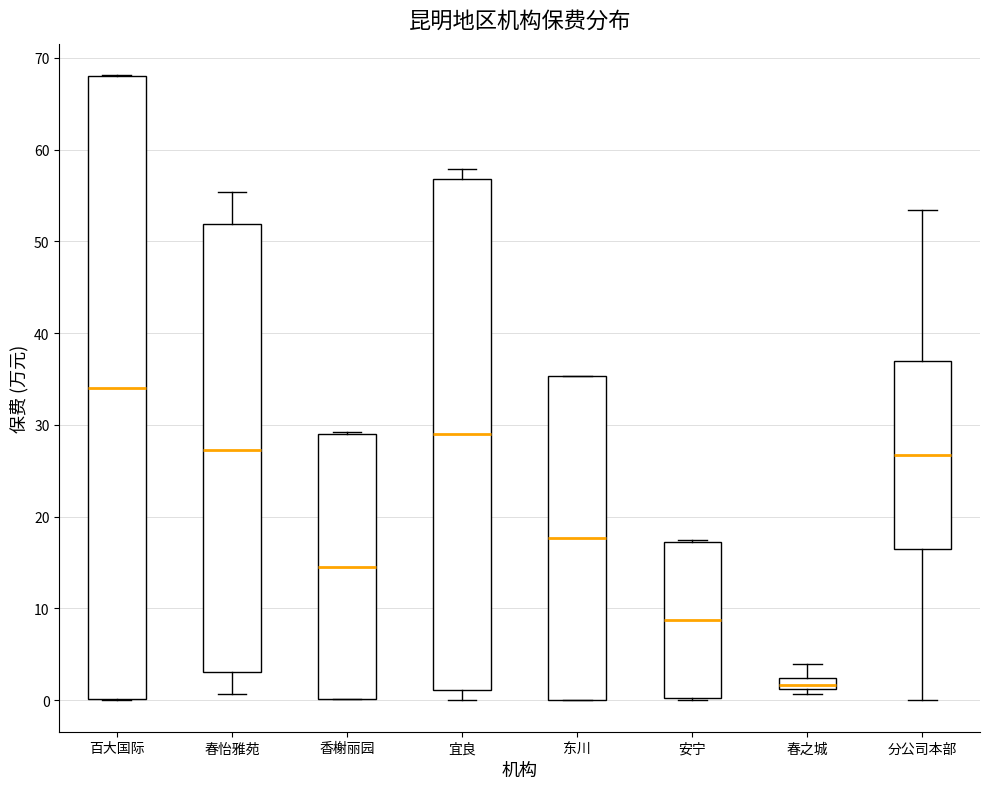

Comparing the boxes themselves (not the whiskers), which one is the tallest?

百大国际